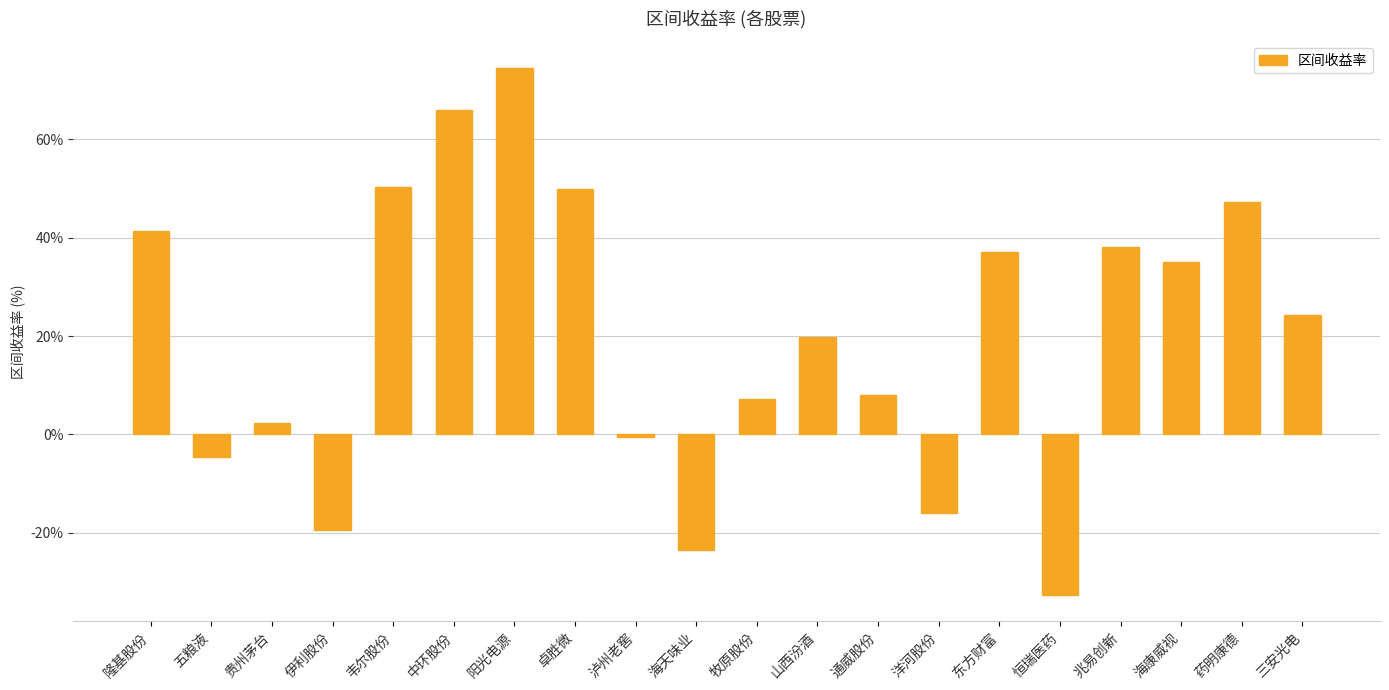

At which label is the value closest to 20?

山西汾酒